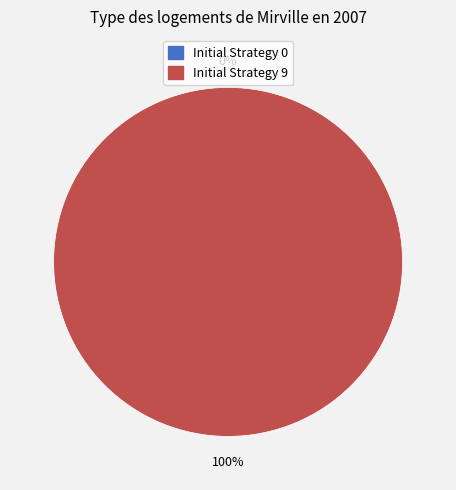

To the nearest percent, what percentage of the pie is Initial Strategy 9?

100%